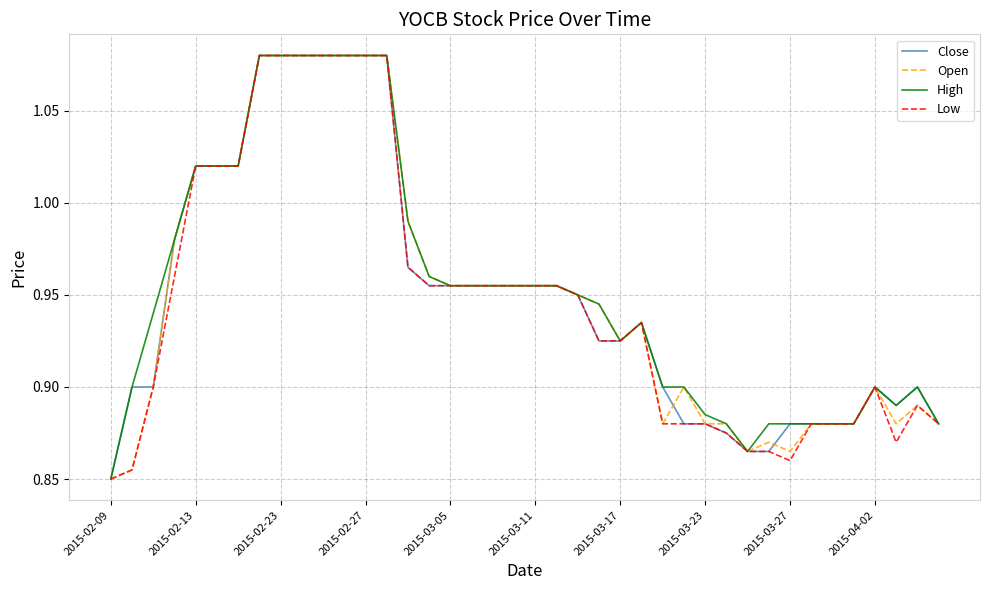

At how many categories does at least one series exceed 0?

40